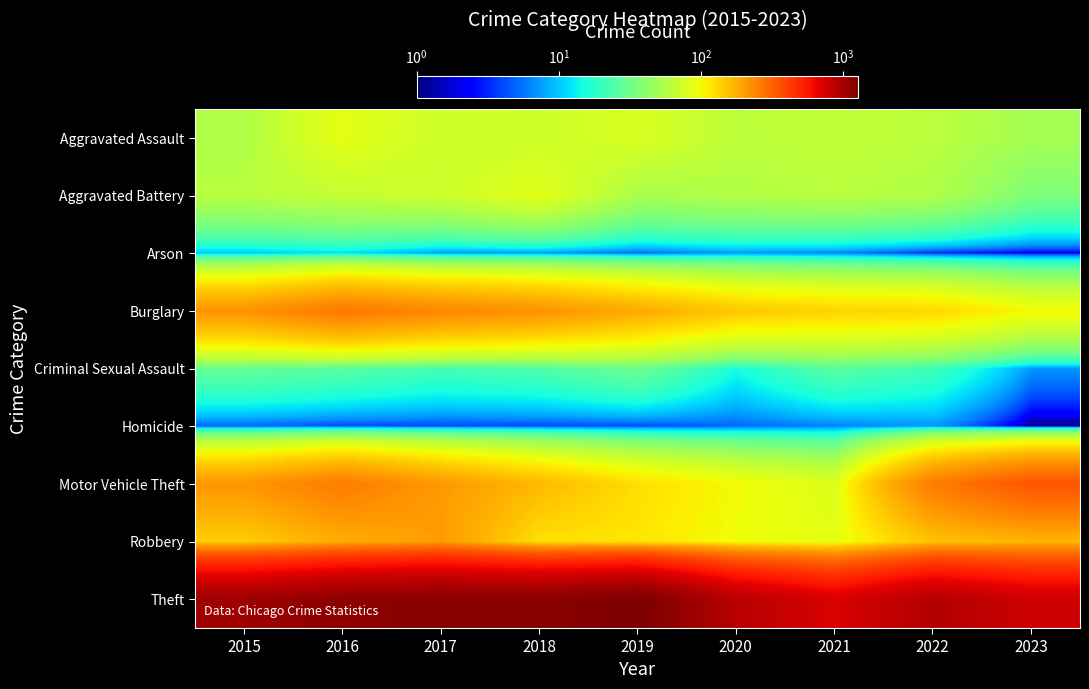

Reading left to right, what are all the values shown in this chart?

Aggravated Assault: 2015=56	2016=88	2017=72	2018=72	2019=80	2020=62	2021=66	2022=61	2023=51
Aggravated Battery: 2015=60	2016=66	2017=71	2018=86	2019=53	2020=57	2021=60	2022=56	2023=36
Arson: 2015=10	2016=12	2017=7	2018=7	2019=5	2020=7	2021=6	2022=3	2023=2
Burglary: 2015=216	2016=266	2017=237	2018=218	2019=182	2020=146	2021=133	2022=129	2023=100
Criminal Sexual Assault: 2015=29	2016=26	2017=22	2018=24	2019=31	2020=15	2021=26	2022=21	2023=7
Homicide: 2015=5	2016=4	2017=4	2018=4	2019=4	2020=5	2021=6	2022=7	2023=1
Motor Vehicle Theft: 2015=212	2016=259	2017=208	2018=163	2019=123	2020=99	2021=82	2022=259	2023=347
Robbery: 2015=139	2016=178	2017=202	2018=121	2019=116	2020=97	2021=88	2022=151	2023=165
Theft: 2015=1041	2016=1151	2017=1188	2018=1170	2019=1272	2020=884	2021=716	2022=913	2023=773